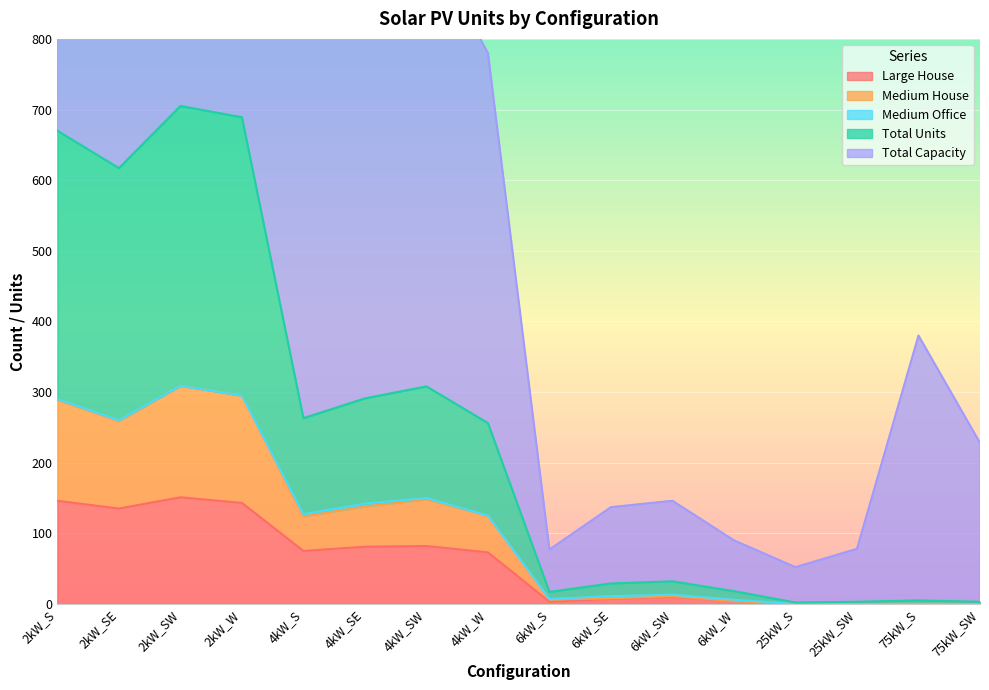

Which series has the largest total across all categories?

Total Capacity